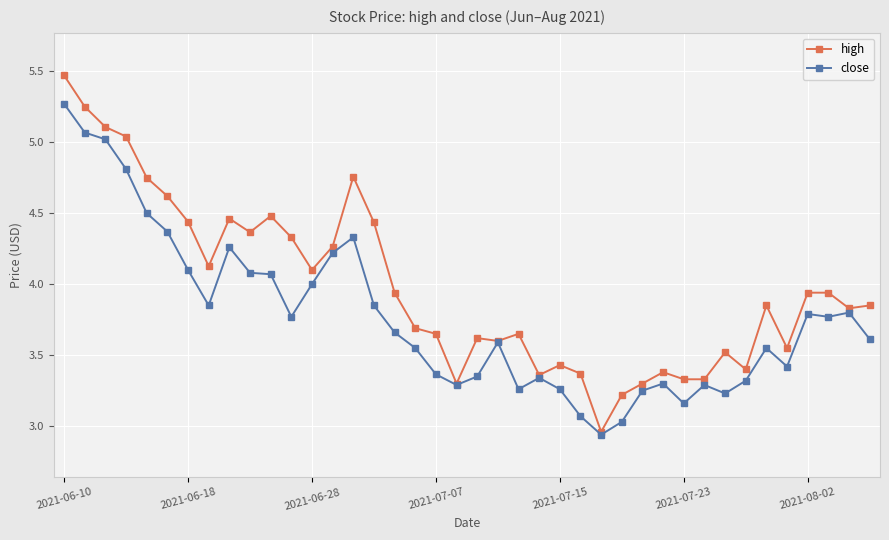

What is the difference between the maximum and minimum values in the close series?

2.3